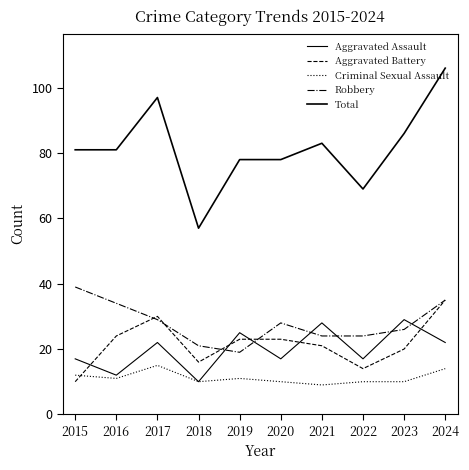

Is it true that Aggravated Assault equals 25 at 2019?

True